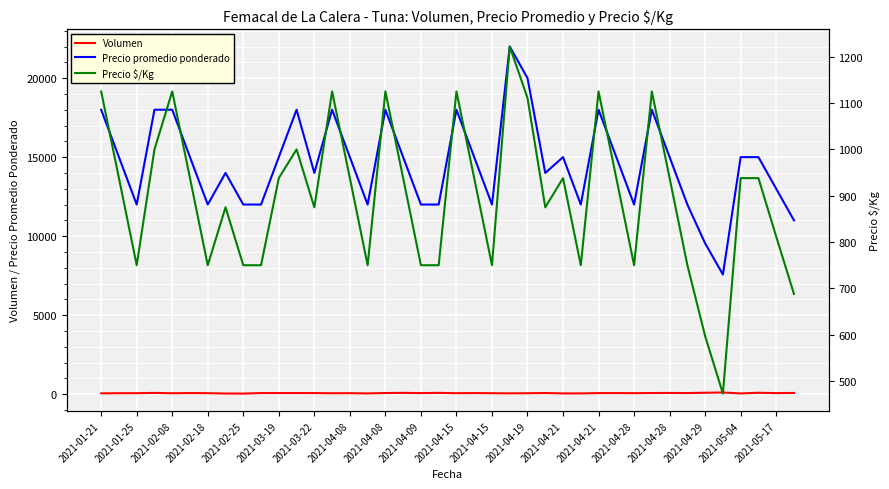

Reading right to left, list all the values displayed in this chart.

Volumen: 75	65	87	45	105	88	68	75	70	60	67	65	47	45	70	58	50	58	67	60	80	65	80	70	47	60	56	67	68	68	68	35	40	60	68	56	78	60	60	50
Precio promedio ponderado: 11000	13000	15000	15000	7571	9545	12000	15000	18000	12000	15000	18000	12000	15000	14000	20000	22000	12000	15000	18000	12000	12000	15000	18000	12000	15000	18000	14000	18000	15000	12000	12000	14000	12000	15000	18000	18000	12000	15000	18000
Precio $/Kg: 688	812	938	938	473	597	750	938	1125	750	938	1125	750	938	875	1111	1222	750	938	1125	750	750	938	1125	750	938	1125	875	1000	938	750	750	875	750	938	1125	1000	750	938	1125